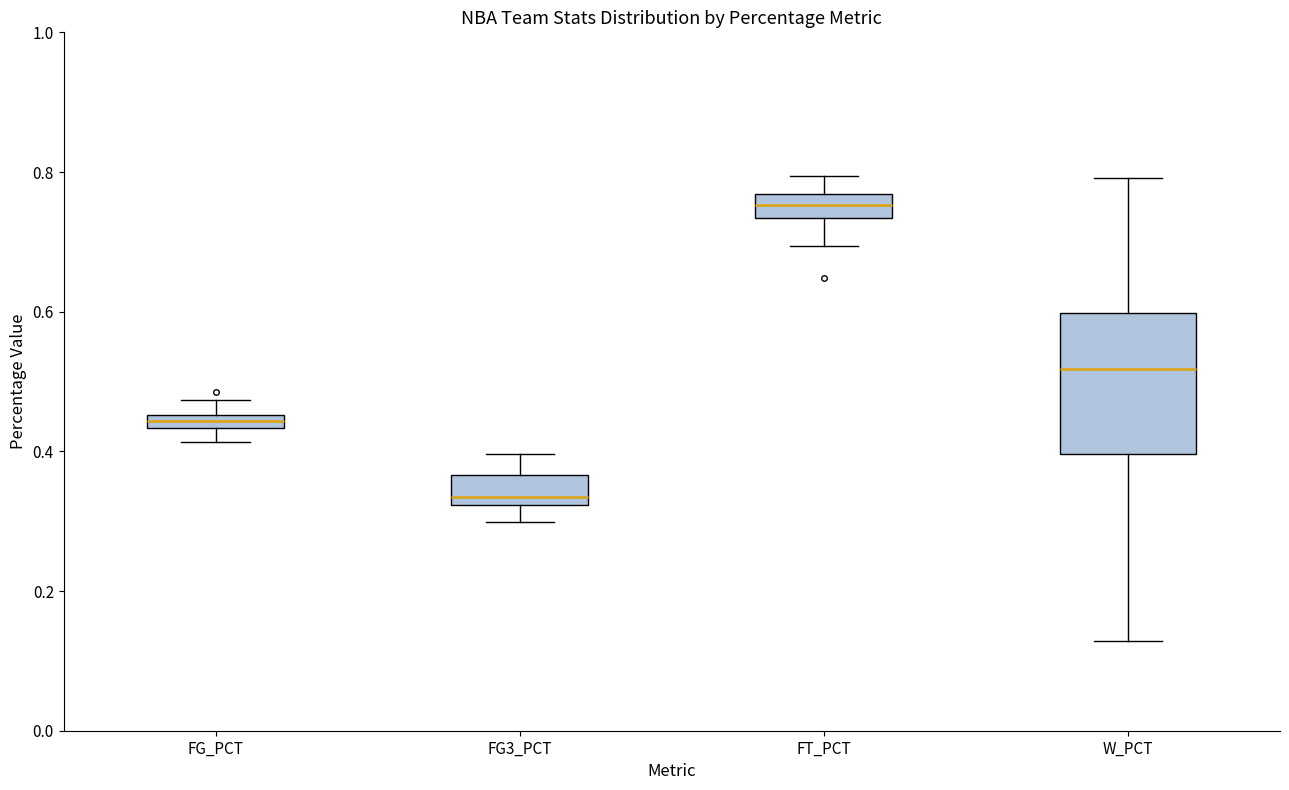

Comparing the boxes themselves (not the whiskers), which one is the tallest?

W_PCT